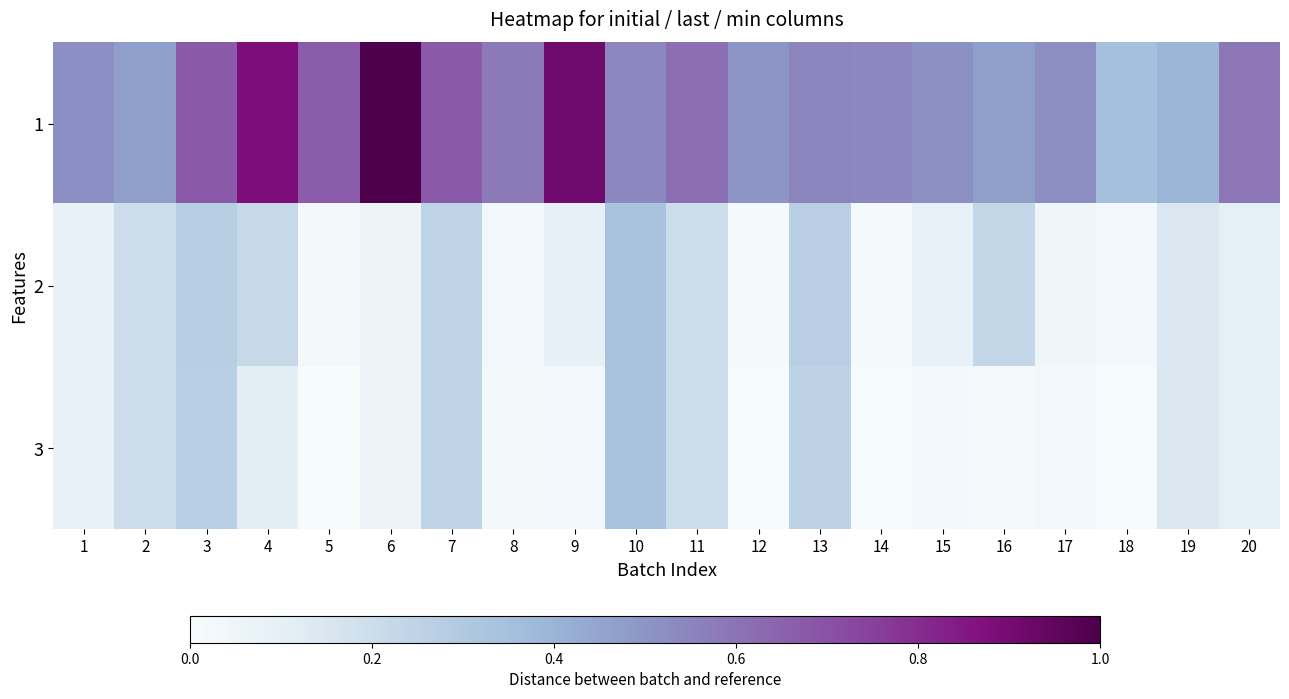

How many series are shown in this chart?

3